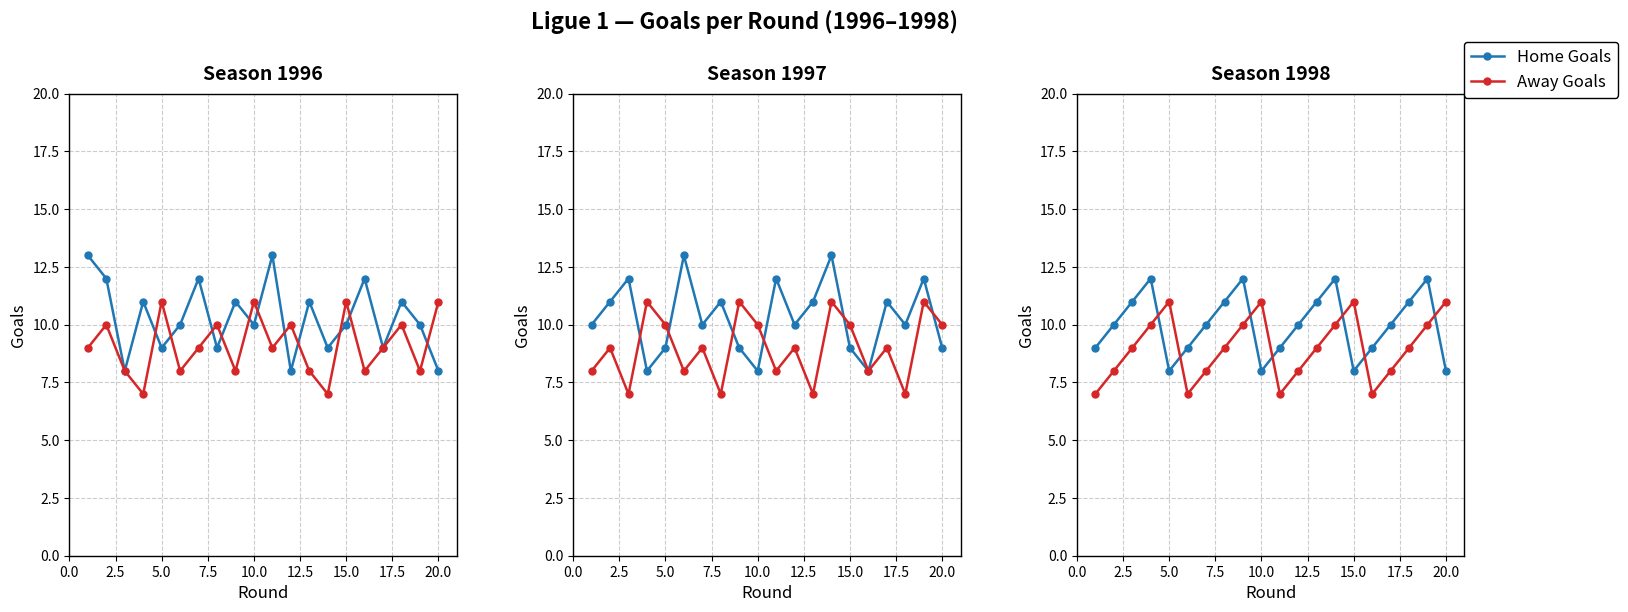

At how many categories does at least one series exceed 10?

12